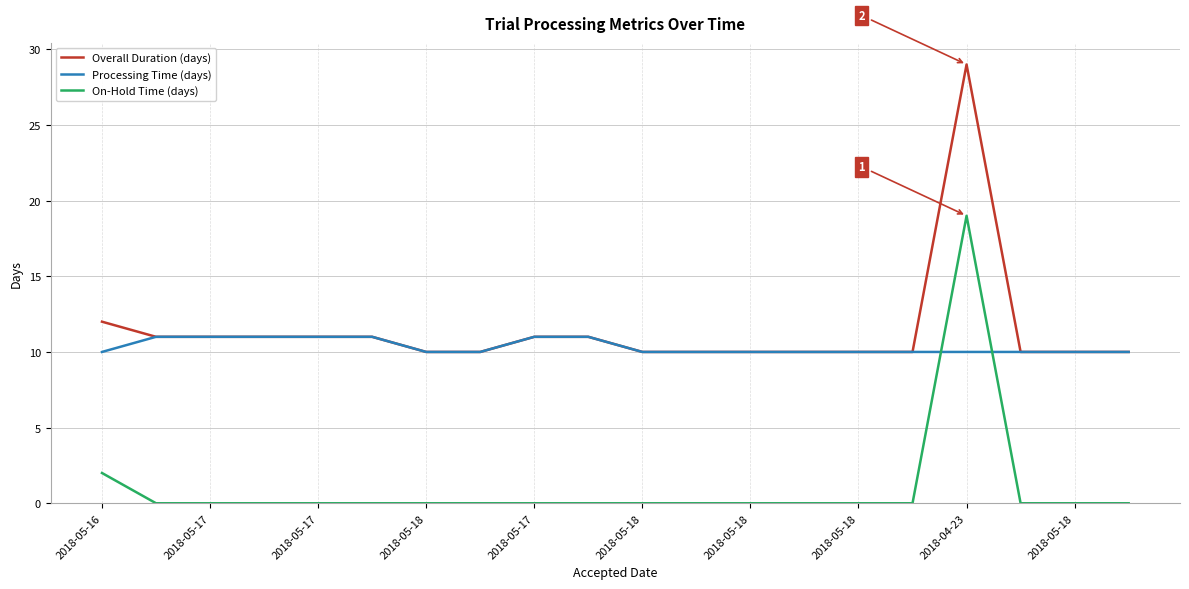

True or false: On-Hold Time (days) and Overall Duration (days) cross at least once.

False